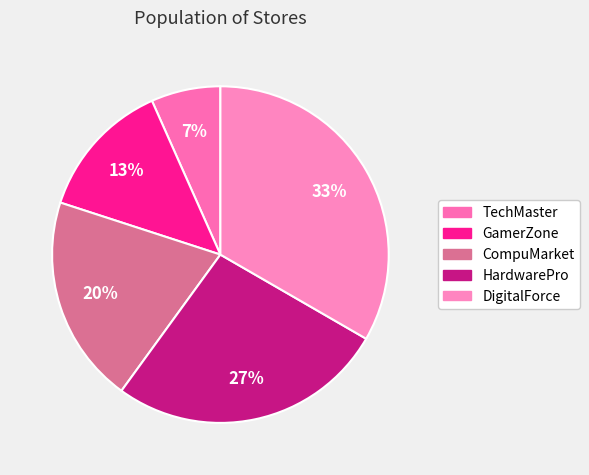

Is GamerZone the majority of the pie?

No